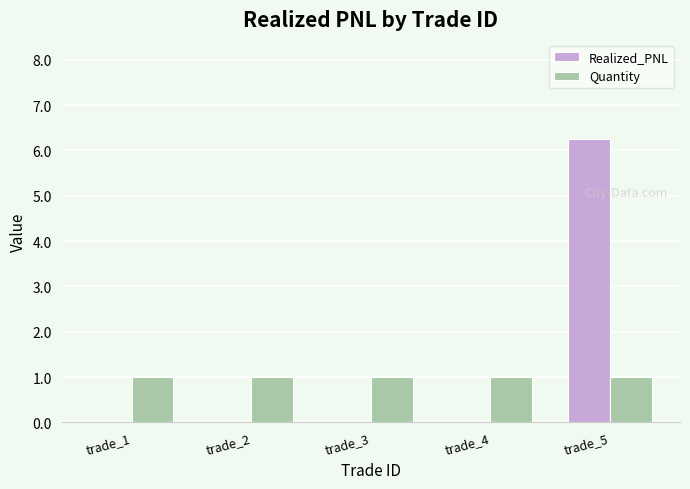

Which series has the largest total across all categories?

Realized_PNL